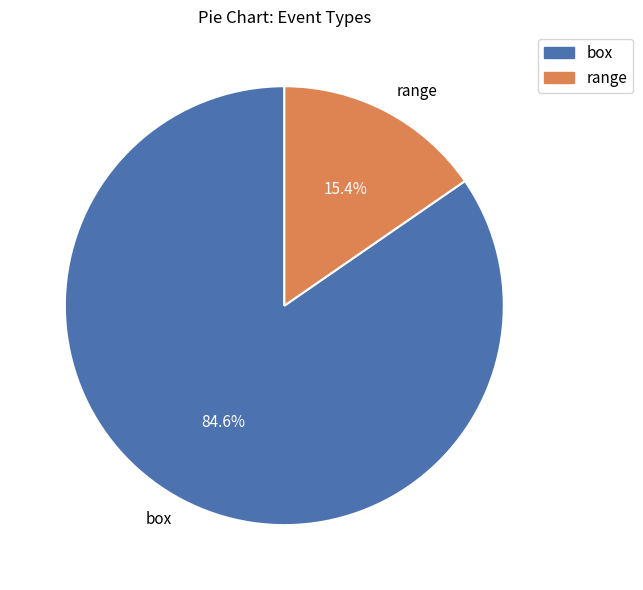

Between range and box, which is larger?

box